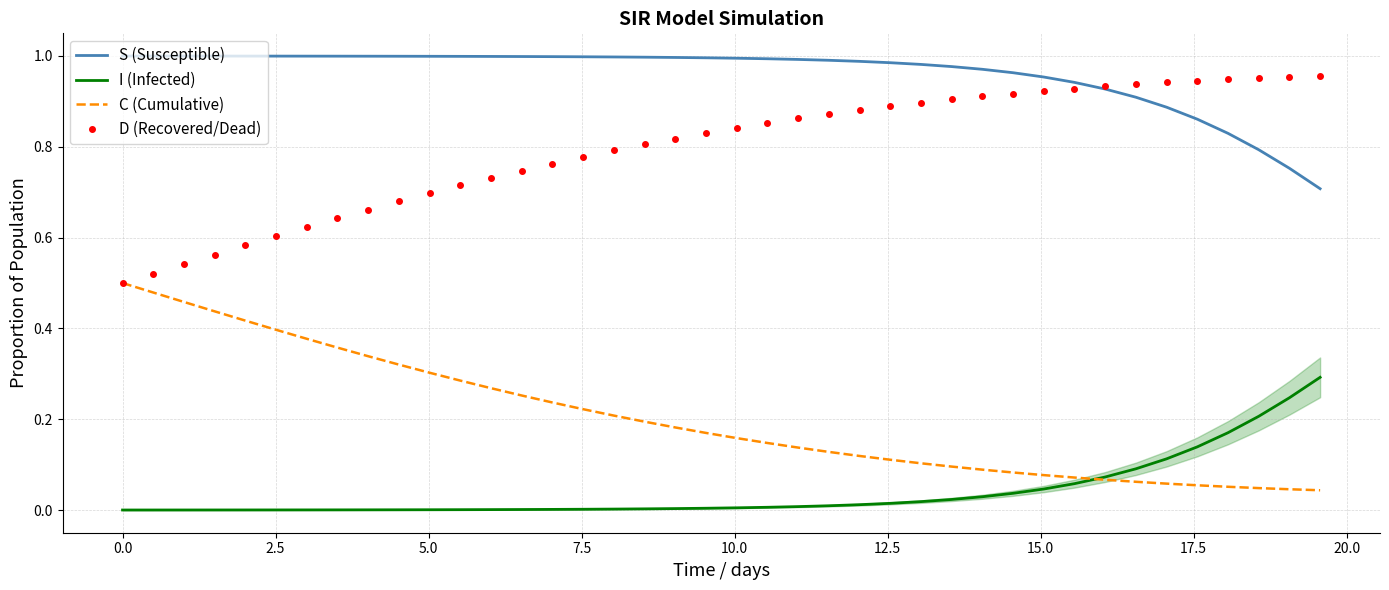

List the series in order of their peak value, highest first.

S (Susceptible), D (Recovered/Dead), C (Cumulative), I (Infected)